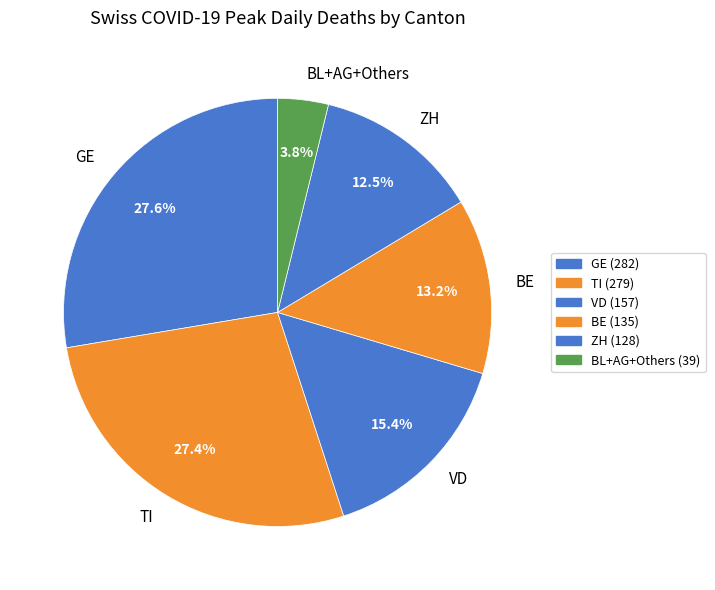

What is the ratio of the value at ZH to the value at VD?

0.8